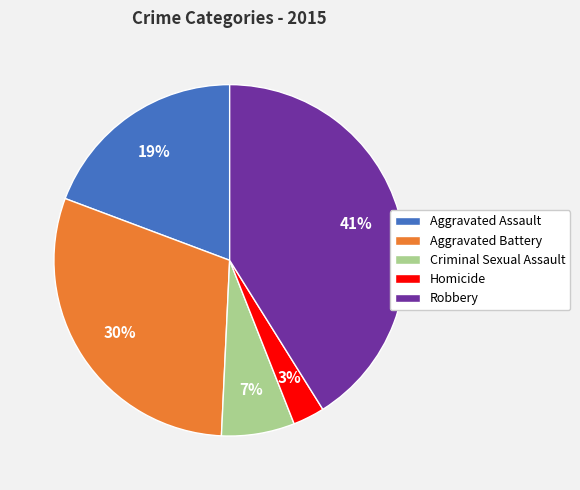

Does Criminal Sexual Assault account for over 50% of the chart?

No